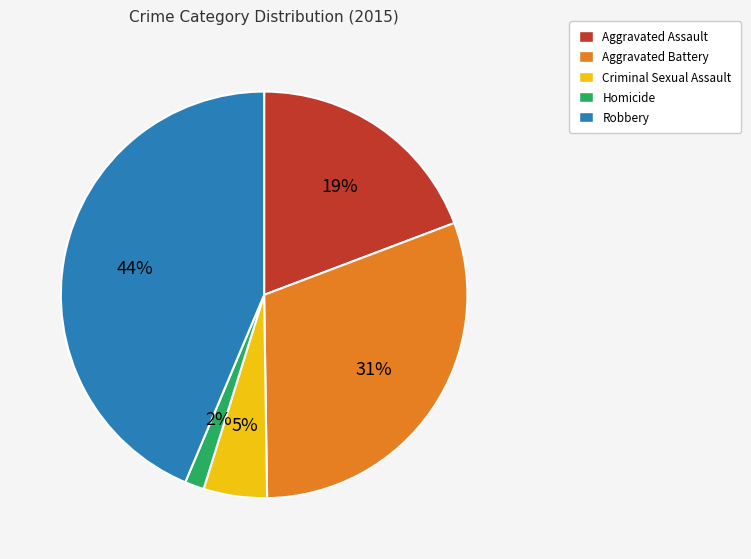

Rank the categories by value from lowest to highest.

Homicide, Criminal Sexual Assault, Aggravated Assault, Aggravated Battery, Robbery